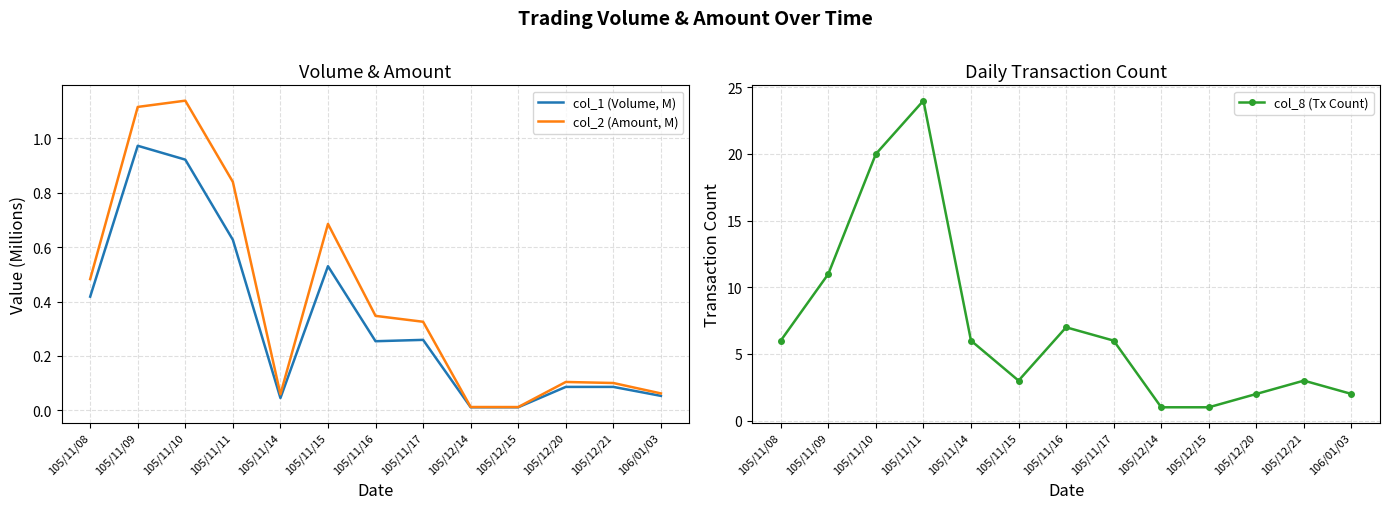

True or false: col_1 (Volume, M) has a value of 1.5 at 105/11/10.

False